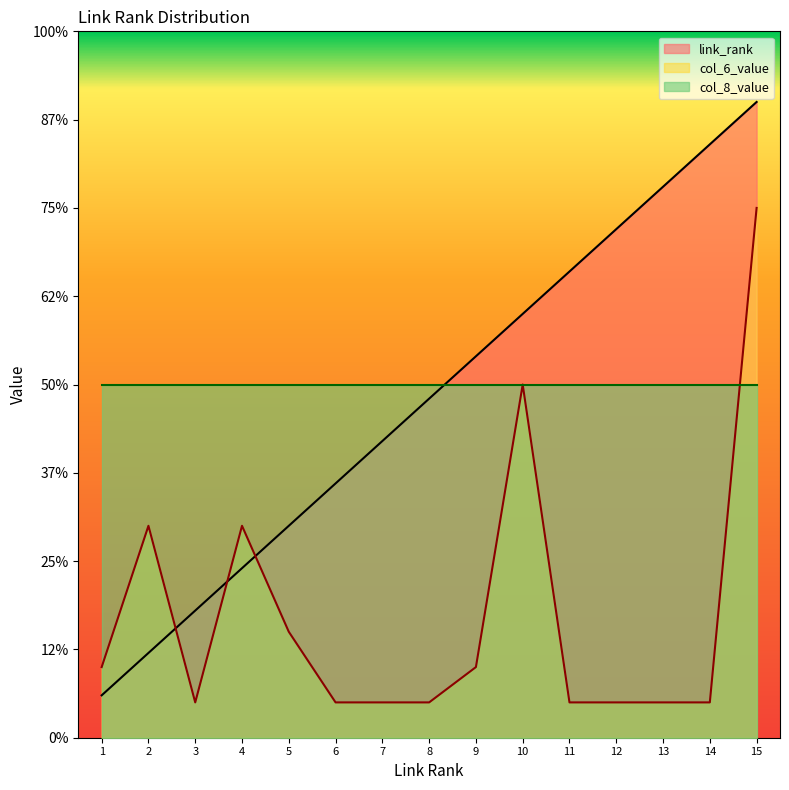

Does the chart display data point markers on the line(s)?

No